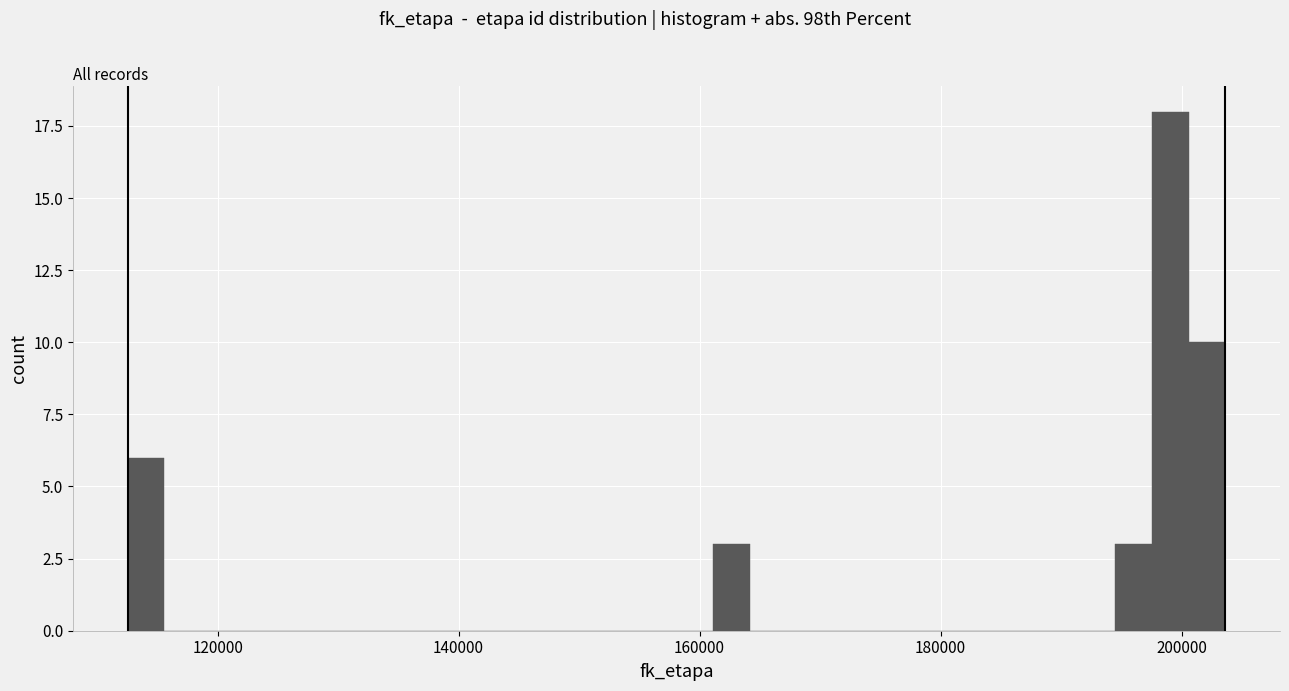

Read against the x-axis, roughly where is the centre of the tallest bar?

200000